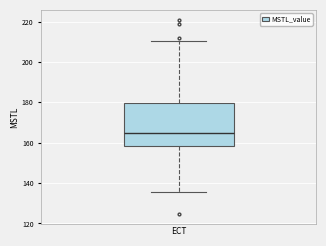

Where is the lower edge of the box on the y-axis? The values are not printed on the chart, so give them approximately, as read against the axis.

158